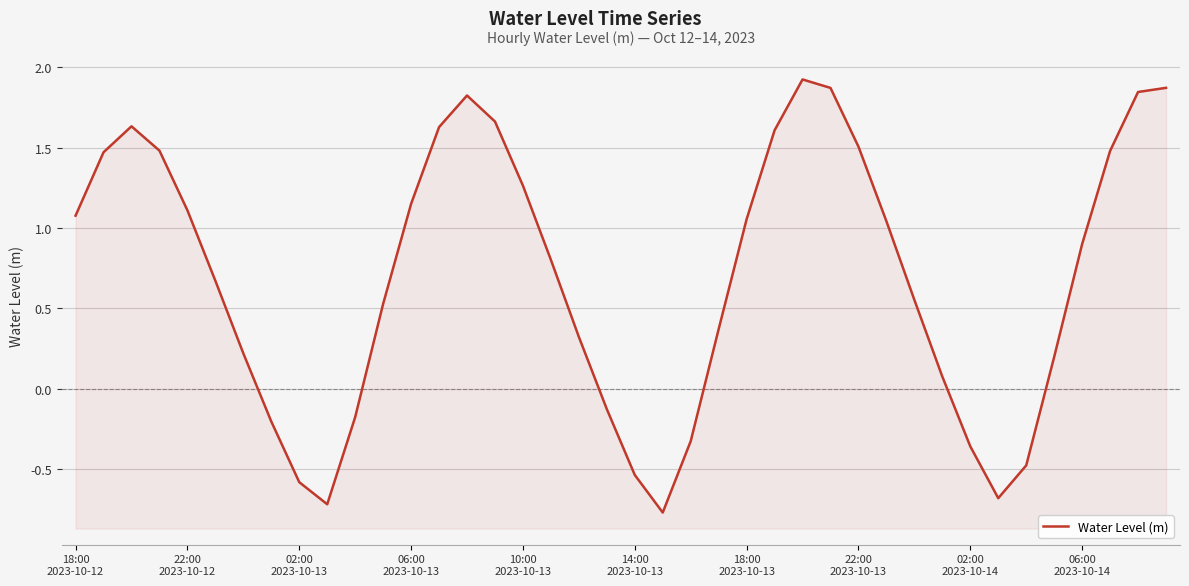

What is the average value?

0.7